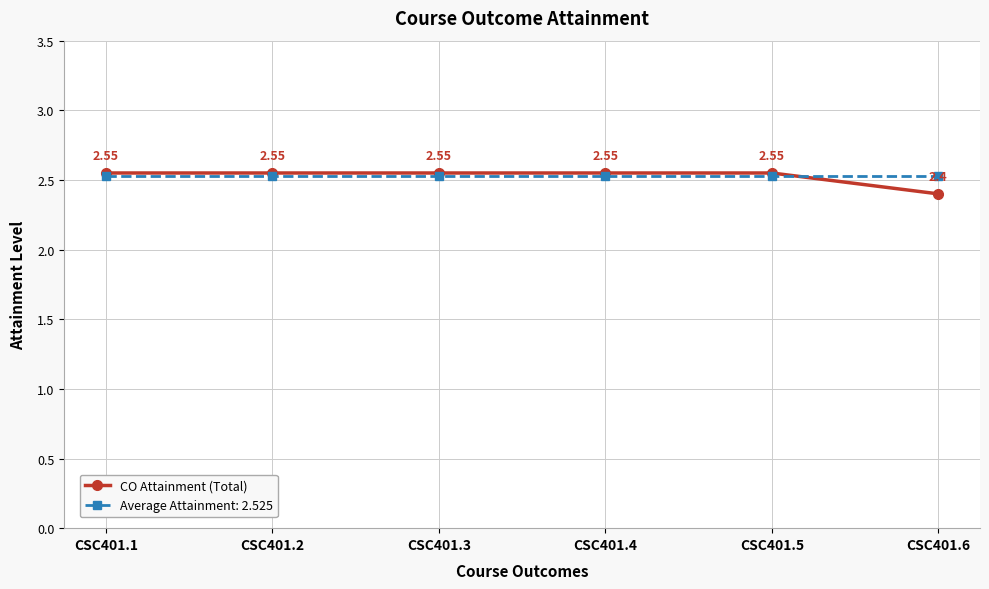

What is the total value across all series at CSC401.5?

5.1